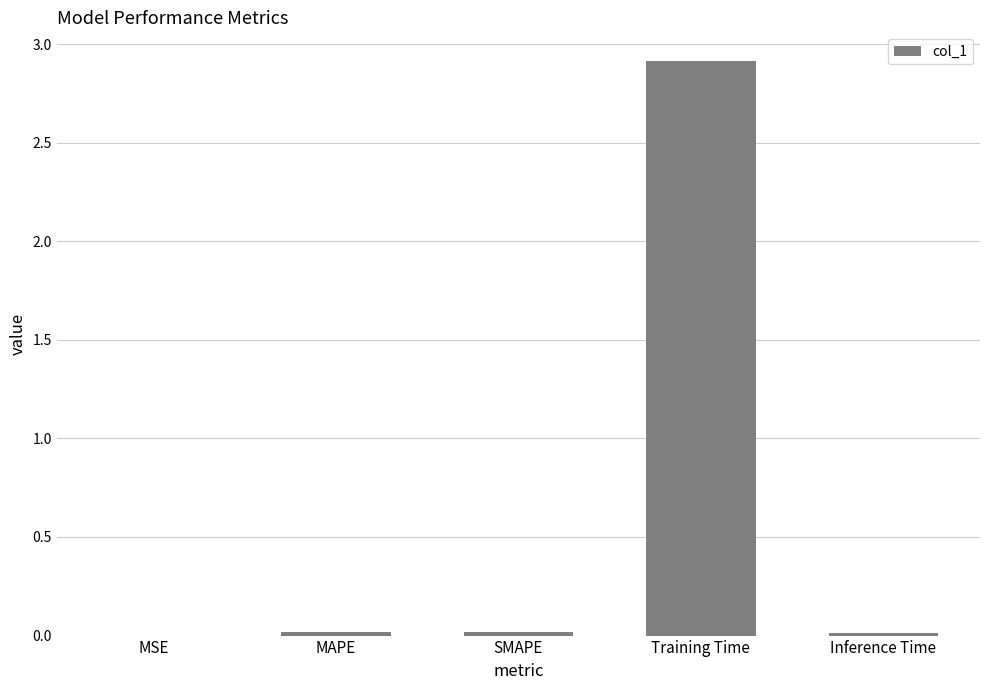

What is the greatest value displayed?

2.9